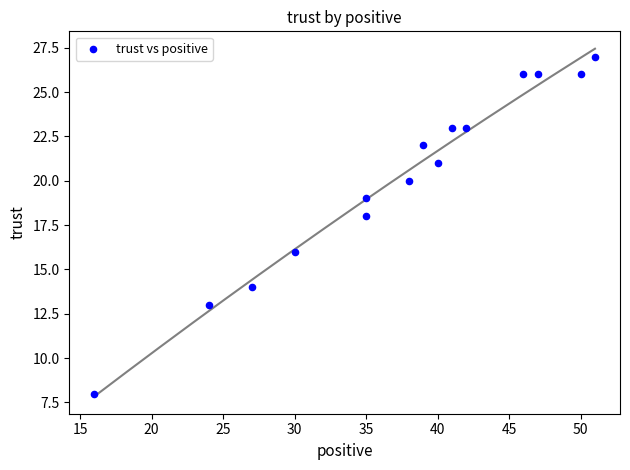

What is the range of X values (max minus min)?

35